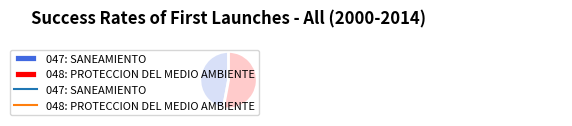

What is the ratio of the value at 048: PROTECCION DEL MEDIO AMBIENTE to the value at 047: SANEAMIENTO?

1.1